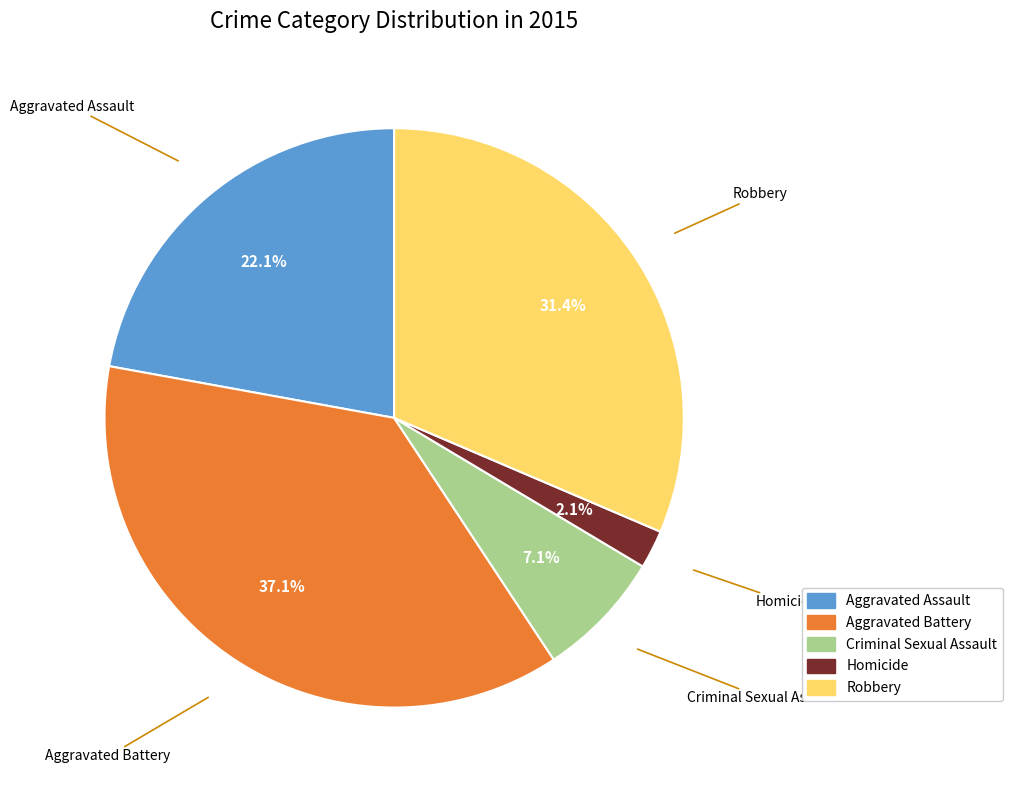

To the nearest percent, what portion does Robbery represent?

31%